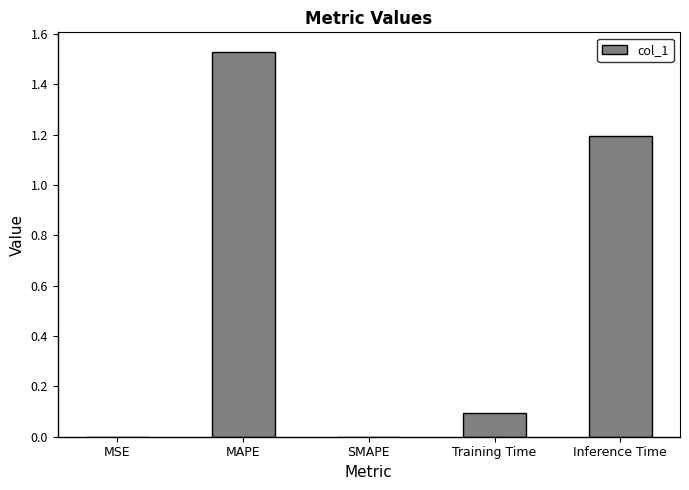

Which label corresponds to the largest value in the chart?

MAPE